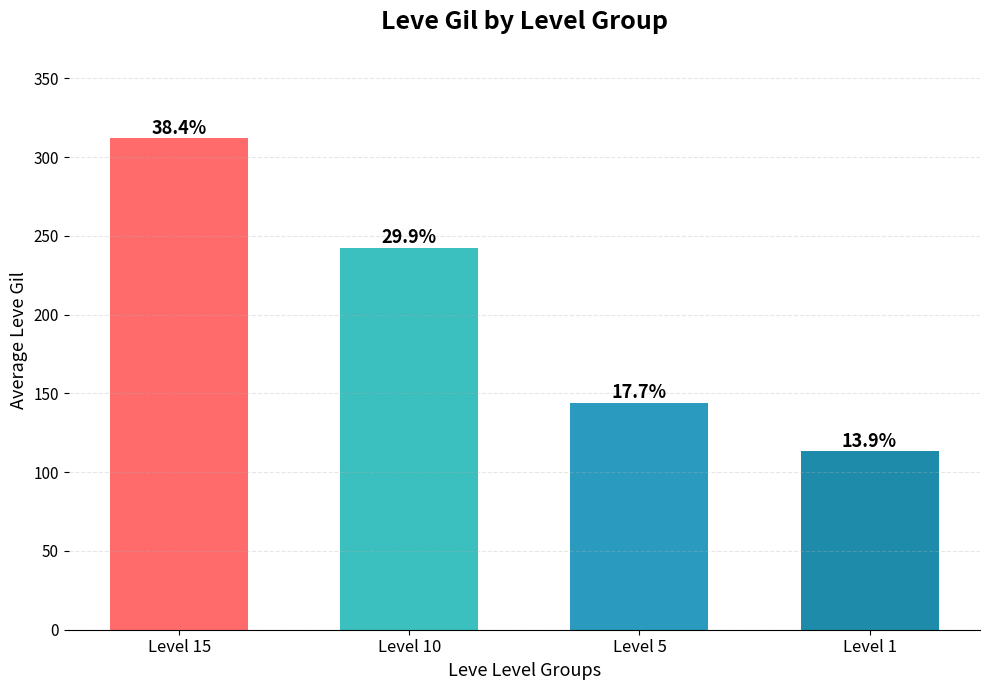

How many bars are there in total?

4